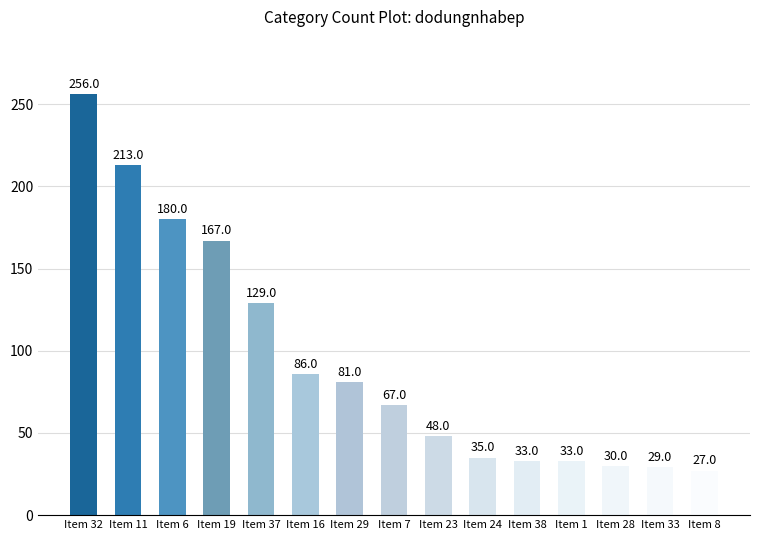

Does the chart contain any negative values?

No